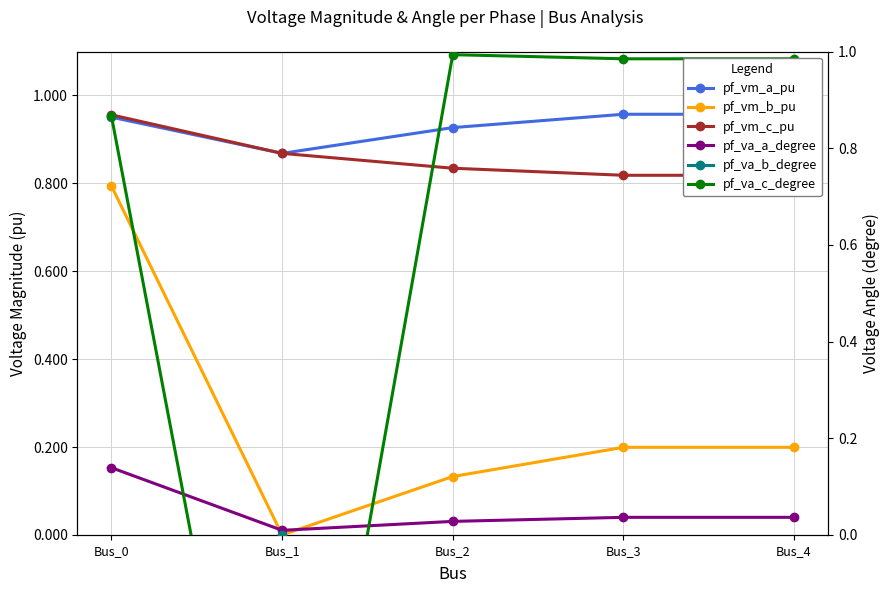

What is the value of the pf_va_c_degree point at the 5th from the left?

1.0